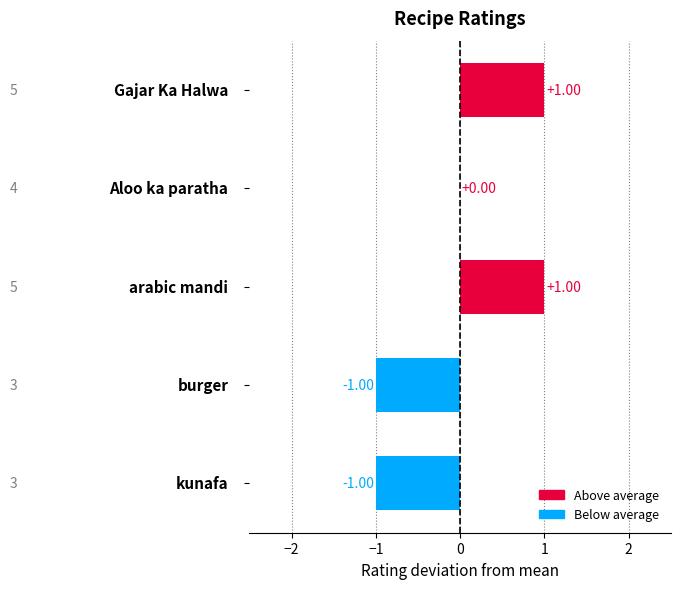

Is it true that the value at burger is 3?

False